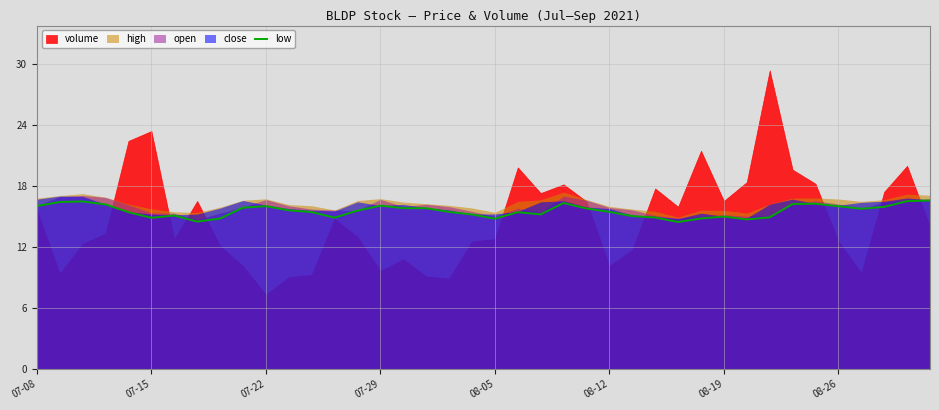

The low series shows 10.1 at 07-22. True or false?

False